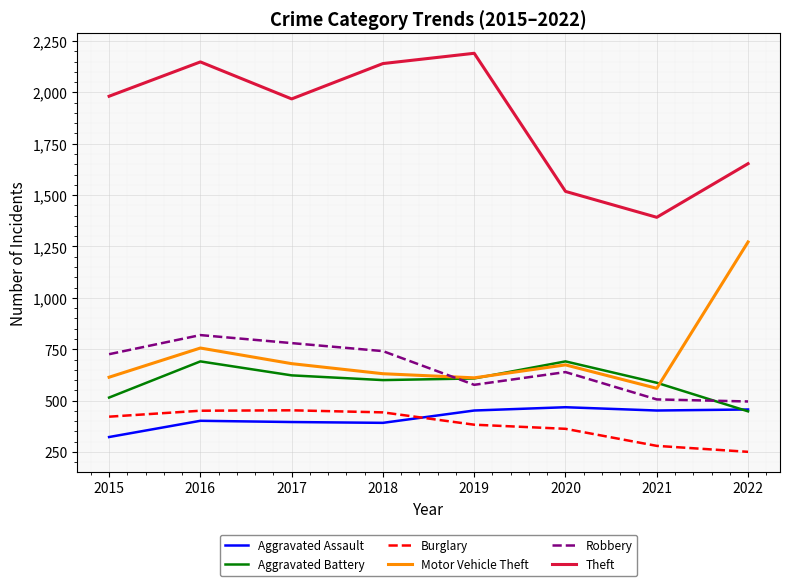

At which category does Robbery reach its first local peak?

2016